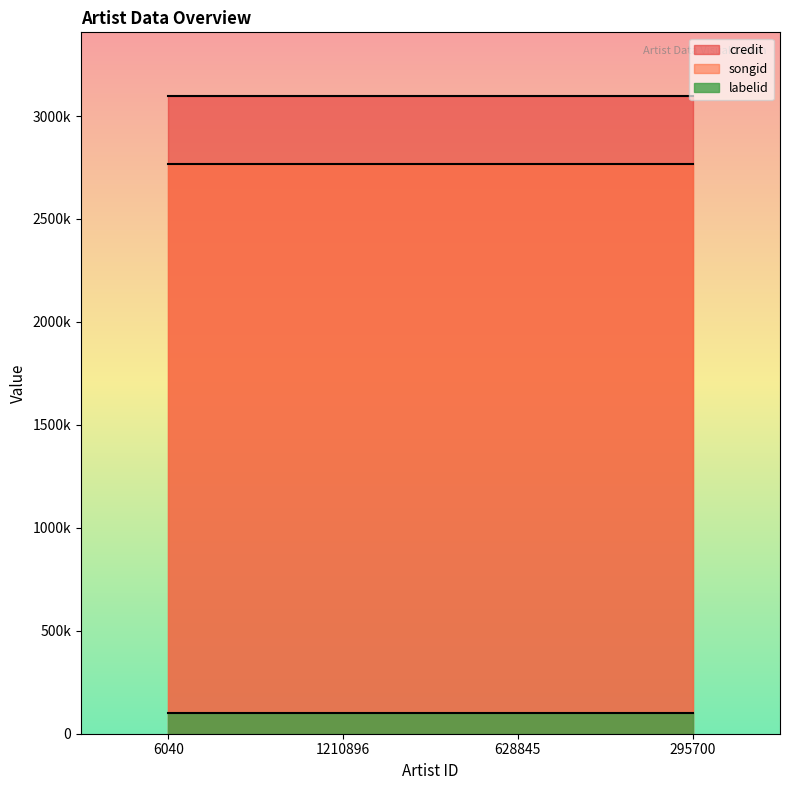

True or false: credit and songid cross at least once.

False